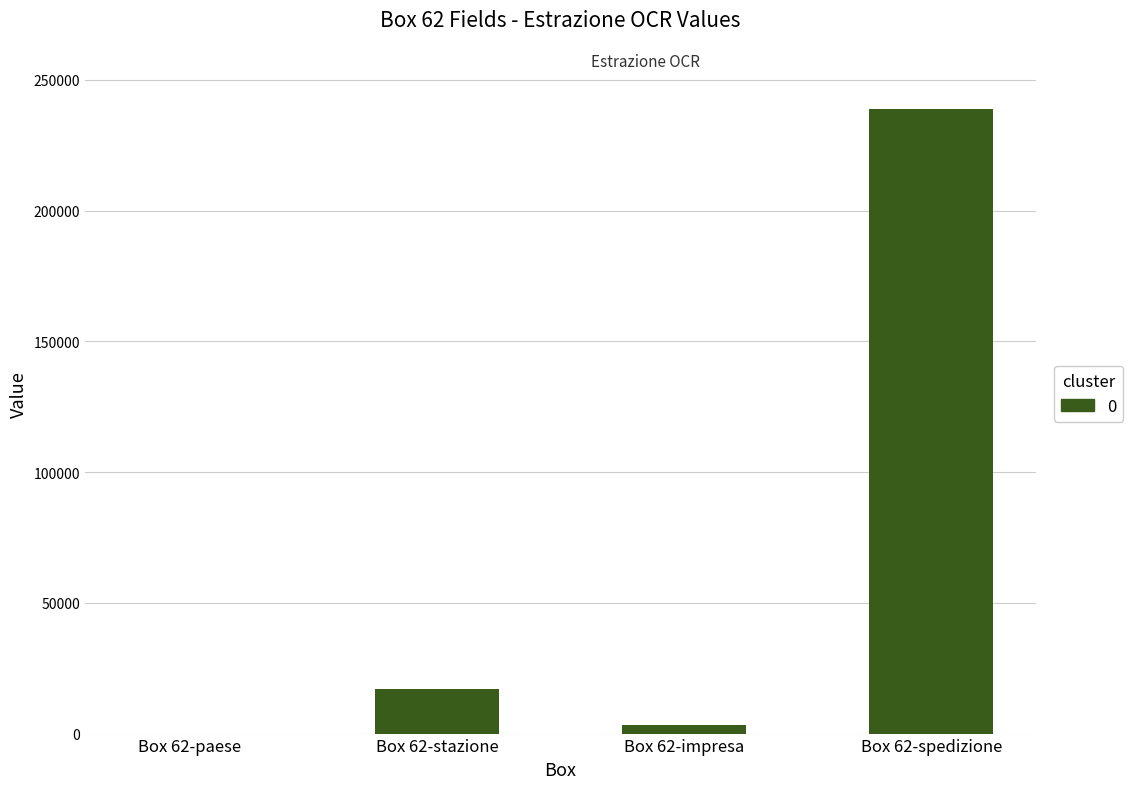

At which label is the value closest to 119403?

Box 62-stazione